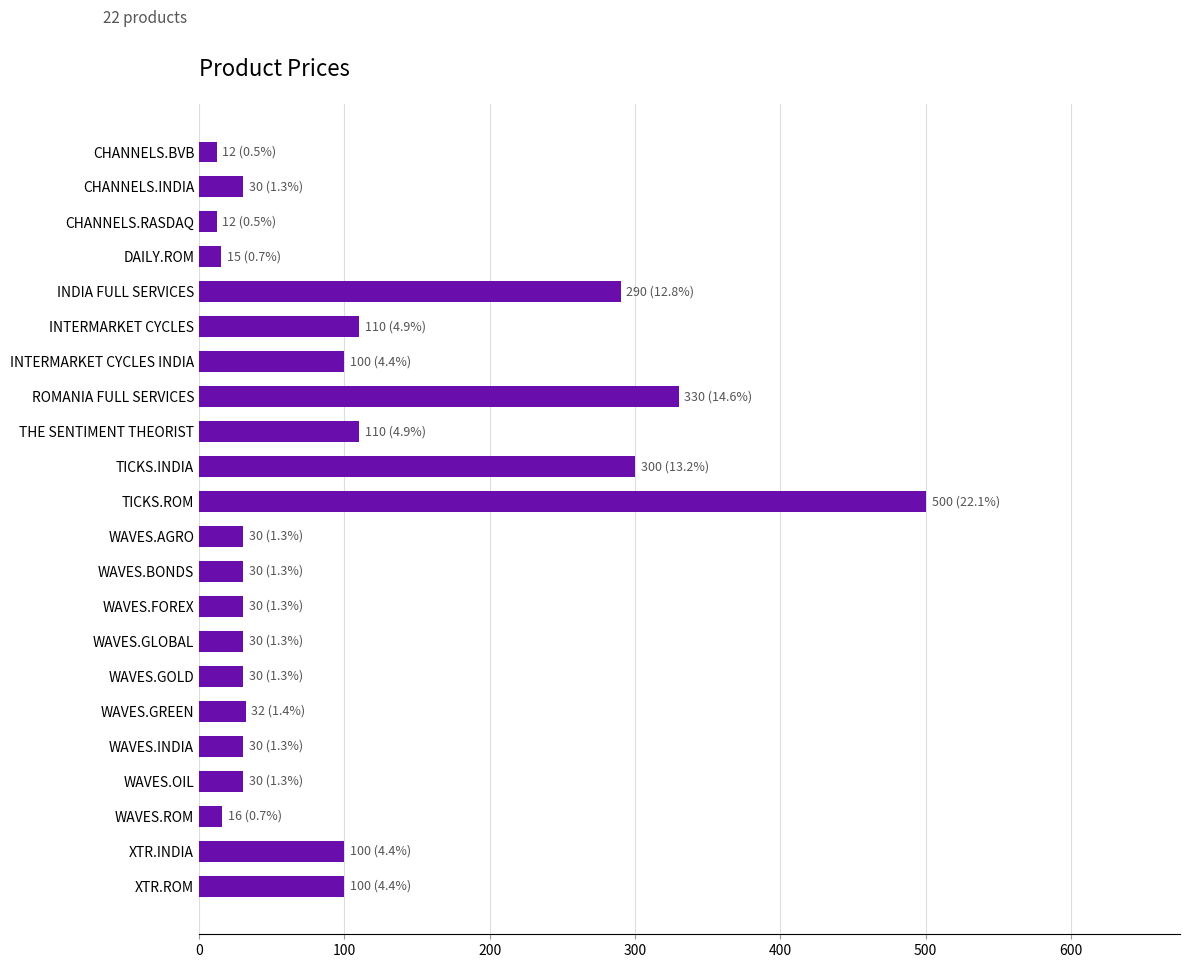

Are the bars horizontal?

Yes